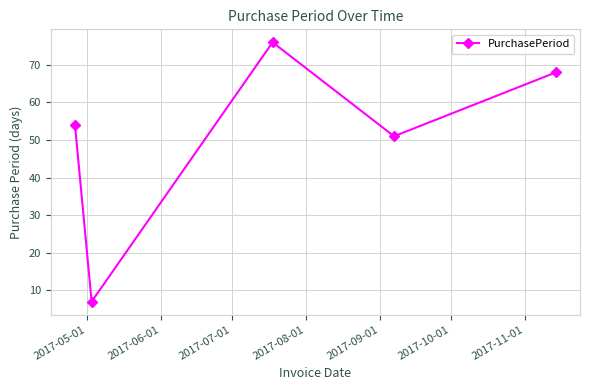

How many data points are less than 54?

2